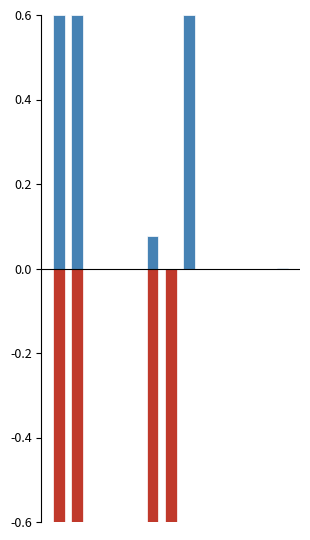

What are all the series names shown in the legend?

Age (pos), Readmission (neg)